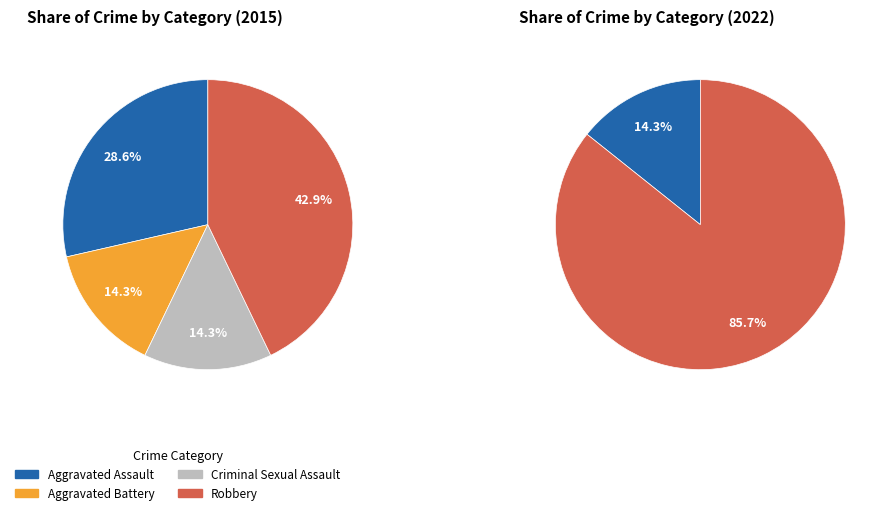

Which has a higher value, Aggravated Assault or Criminal Sexual Assault?

Aggravated Assault